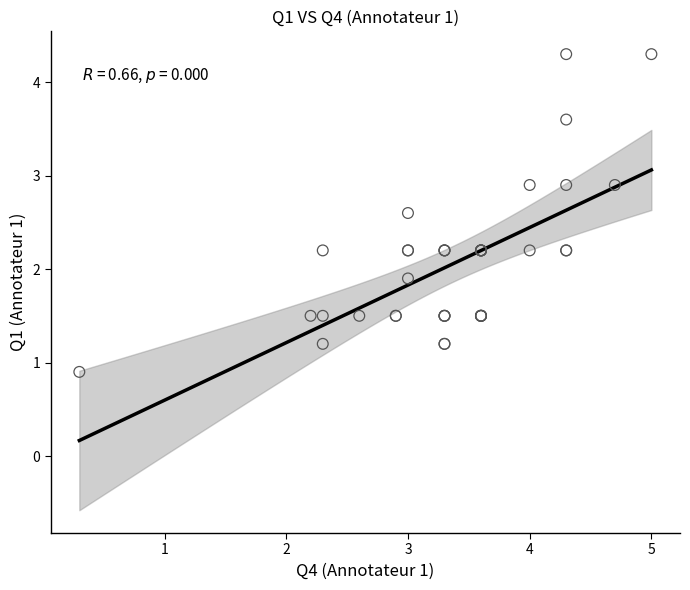

What Y value in the scatter plot is closest to 2?

1.9